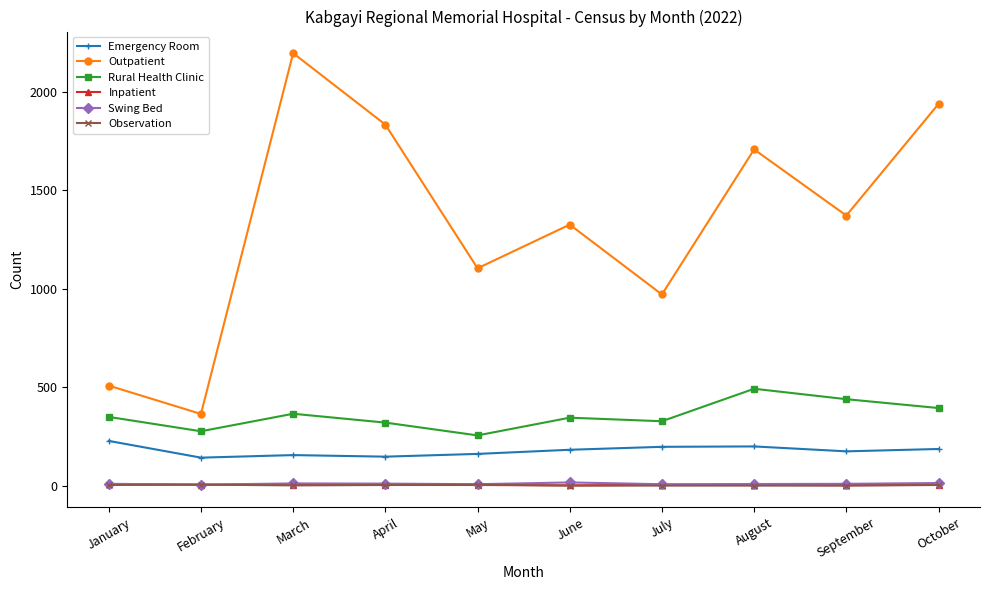

Does the chart have visible grid lines?

No